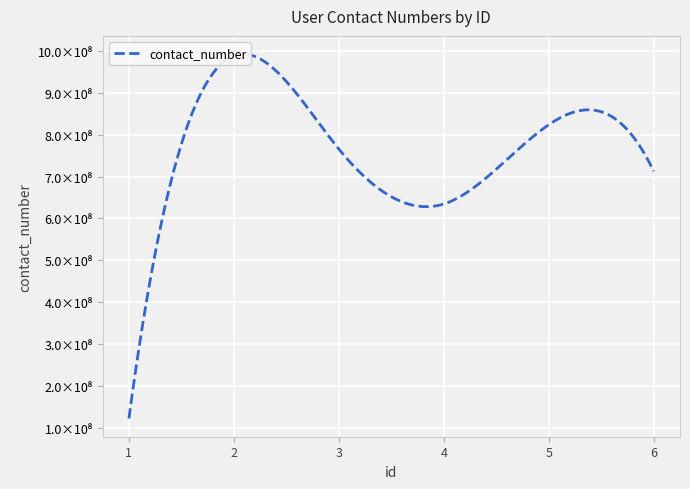

Approximately how many times larger is the value at 1 compared to 6?

0.2